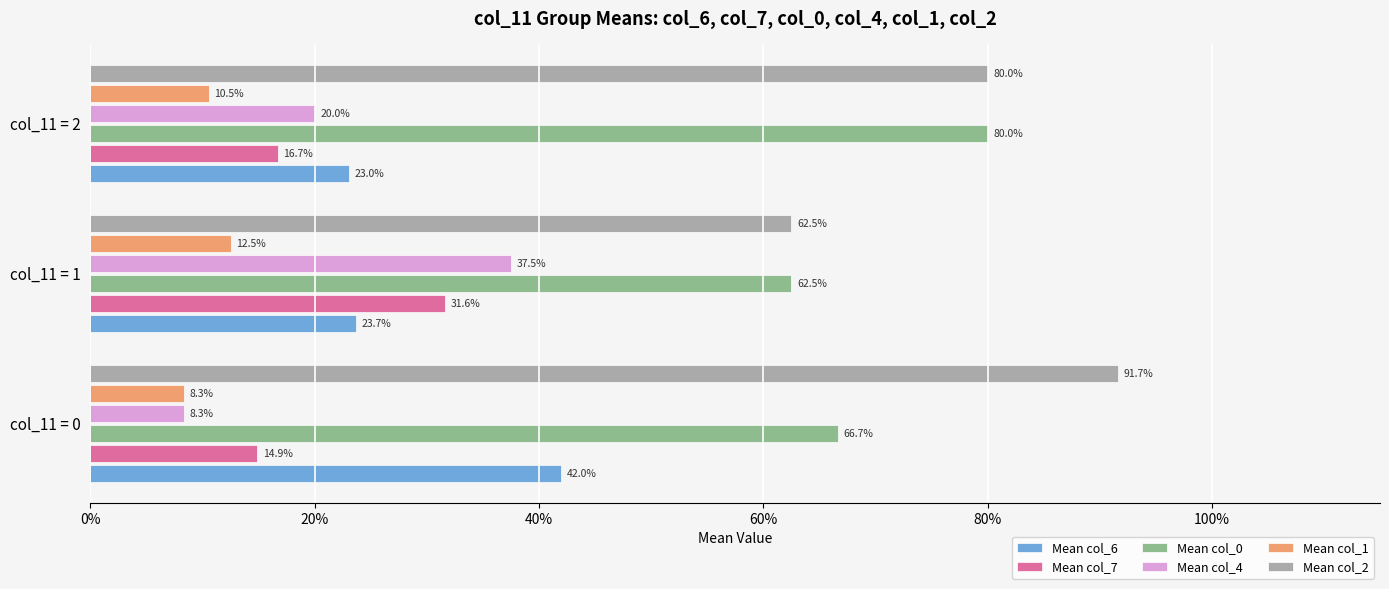

What are all the series names shown in the legend?

Mean col_6, Mean col_7, Mean col_0, Mean col_4, Mean col_1, Mean col_2